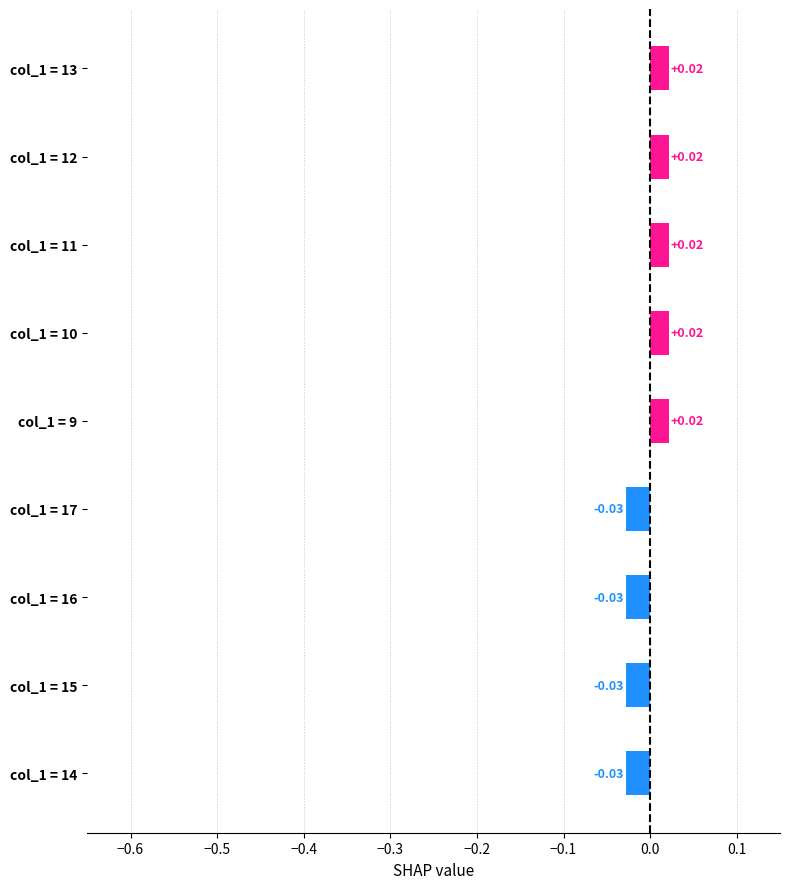

Between col_1 = 12 and col_1 = 15, which is larger?

col_1 = 12